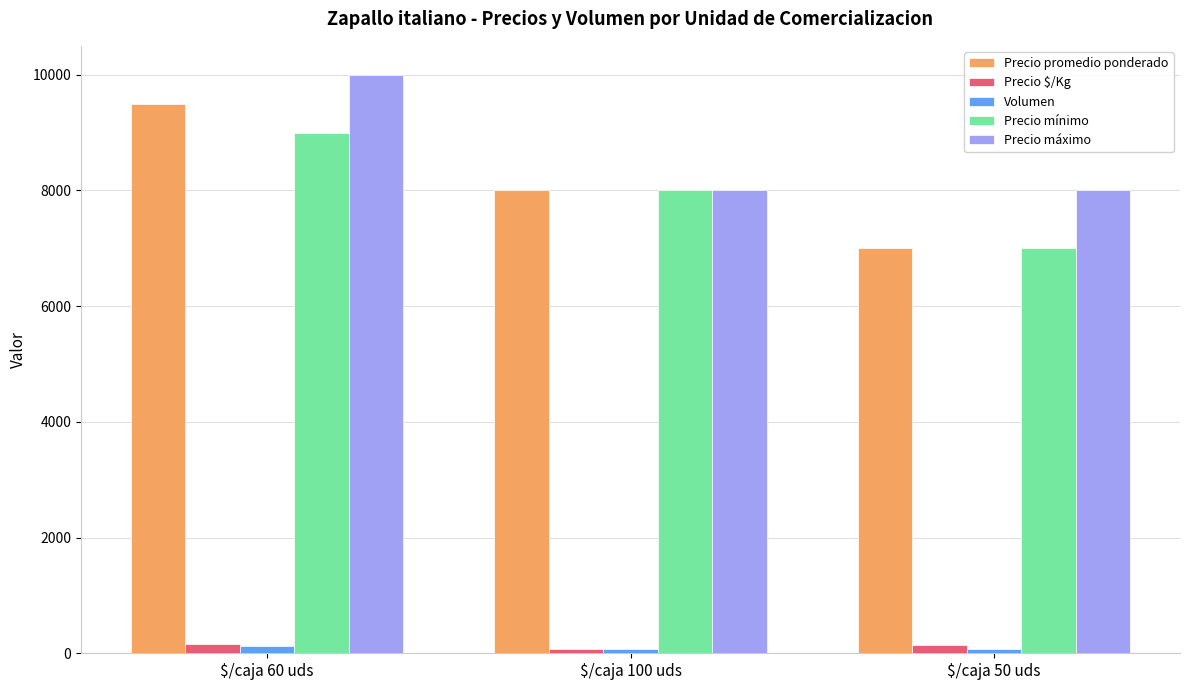

What is the difference between the maximum and minimum values in the Volumen series?

50